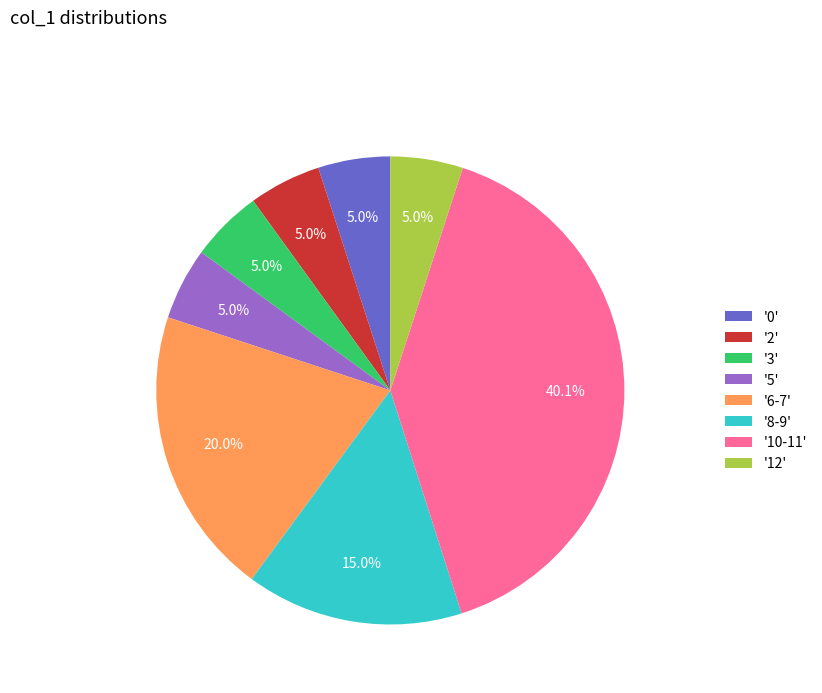

How many slices are in this pie chart?

8